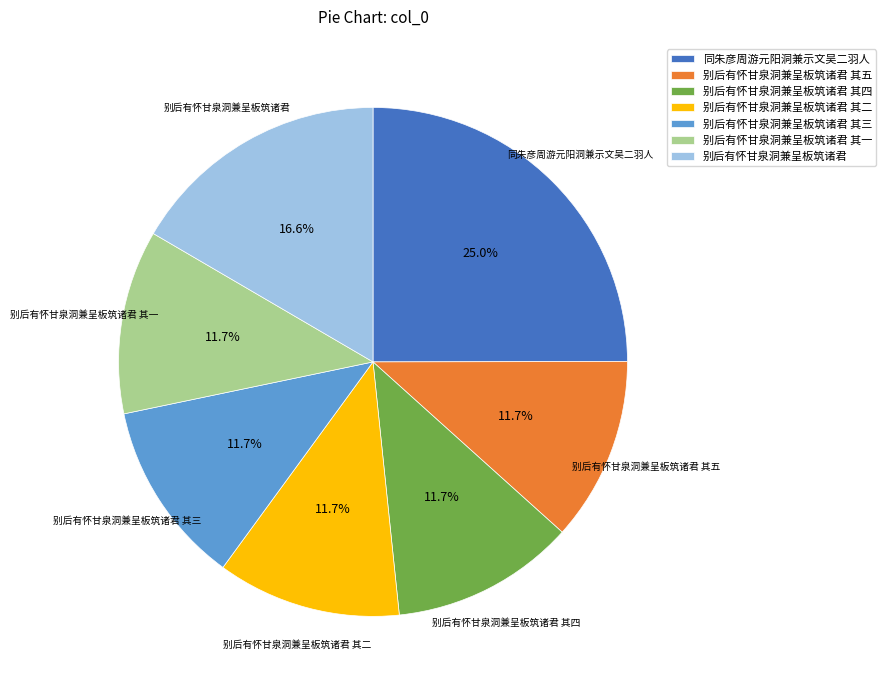

To the nearest percent, what percentage of the pie is 别后有怀甘泉洞兼呈板筑诸君 其五?

12%